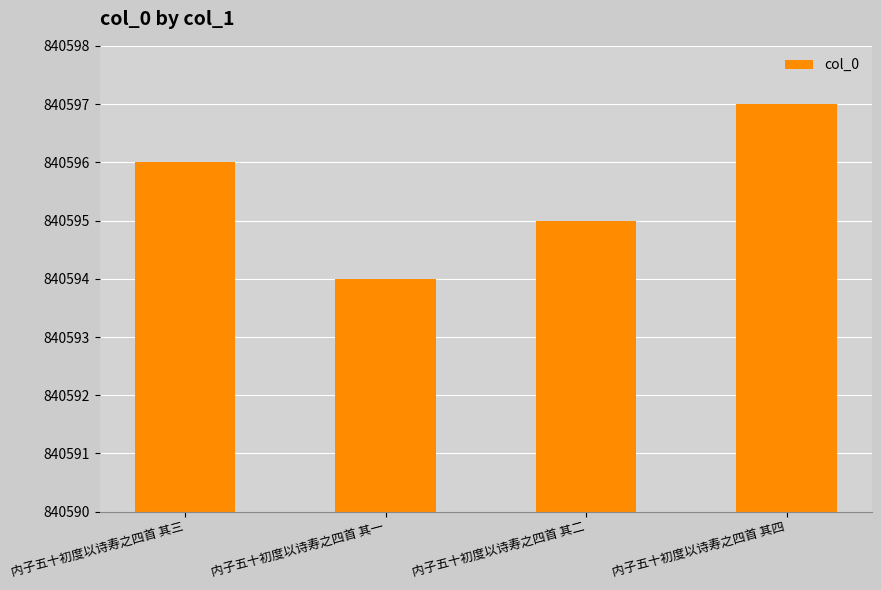

Reading left to right, what are all the values shown in this chart?

840596	840594	840595	840597